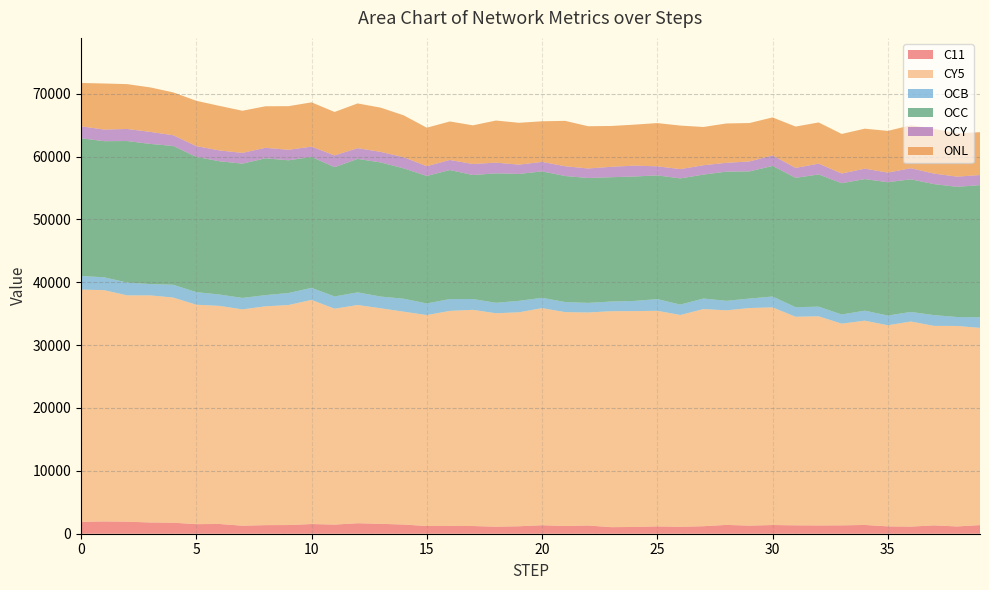

Reading left to right, transcribe all the data shown in this chart.

C11: 1894.3	1955.8	1912.6	1790.9	1754.3	1522.2	1550.9	1275.3	1367.0	1379.3	1540.5	1452.9	1670.0	1573.6	1458.3	1227.7	1237.3	1223.9	1119.5	1187.2	1351.7	1227.2	1306.6	1045.0	1074.2	1164.6	1106.2	1195.2	1402.1	1287.0	1383.2	1334.5	1317.2	1330.5	1394.3	1171.8	1129.8	1328.0	1157.8	1372.8
CY5: 36944.1	36793.8	36005.7	36125.3	35816.1	34910.1	34696.9	34414.6	34808.4	35003.8	35653.2	34343.4	34714.4	34290.8	33866.1	33558.0	34211.5	34395.2	33953.0	34039.6	34533.2	34029.7	33886.0	34355.0	34339.9	34299.9	33688.6	34543.6	34134.4	34618.4	34622.4	33182.8	33267.1	32089.3	32501.2	31988.9	32632.4	31737.0	31893.6	31374.1
OCB: 2164.7	2041.9	2034.8	1800.1	2031.5	1999.4	1805.0	1817.2	1777.9	1906.1	1917.3	1945.6	2006.8	1862.1	2054.1	1844.9	1878.2	1710.3	1660.3	1819.2	1645.4	1600.8	1526.1	1534.6	1615.5	1856.9	1651.3	1675.6	1512.1	1500.9	1728.8	1520.0	1534.6	1452.9	1585.3	1546.6	1517.2	1712.1	1423.0	1687.3
OCC: 21906.4	21653.6	22516.6	22294.7	22084.6	21522.5	21203.0	21365.9	21764.6	21116.5	20825.1	20571.6	21236.5	21336.2	20739.8	20283.7	20529.1	19733.9	20594.3	20190.3	20110.3	20049.6	19870.0	19780.0	19795.8	19686.1	20077.5	19716.0	20556.3	20234.2	20776.4	20579.5	21032.3	20889.2	20934.5	21214.6	21098.1	20846.1	20707.9	21023.6
OCY: 1900.8	1850.3	1913.7	1915.3	1706.8	1707.1	1719.2	1707.8	1674.2	1671.7	1642.3	1873.7	1708.0	1680.3	1771.2	1553.9	1600.9	1753.7	1705.2	1477.9	1509.0	1554.6	1512.4	1653.8	1728.6	1440.8	1480.2	1485.6	1400.2	1581.4	1676.6	1578.2	1721.6	1539.4	1657.1	1526.2	1766.6	1667.8	1622.9	1600.3
ONL: 6895.1	7326.4	7138.6	7074.3	6813.9	7208.1	7087.7	6704.2	6605.9	6937.5	7041.9	6907.1	7113.6	7033.9	6666.3	6119.2	6124.2	6147.1	6696.4	6655.6	6457.7	7216.5	6722.3	6494.3	6519.7	6876.1	6921.5	6086.5	6257.4	6109.6	6038.1	6572.9	6551.6	6293.6	6361.0	6633.6	6825.2	7112.3	6872.7	6817.8